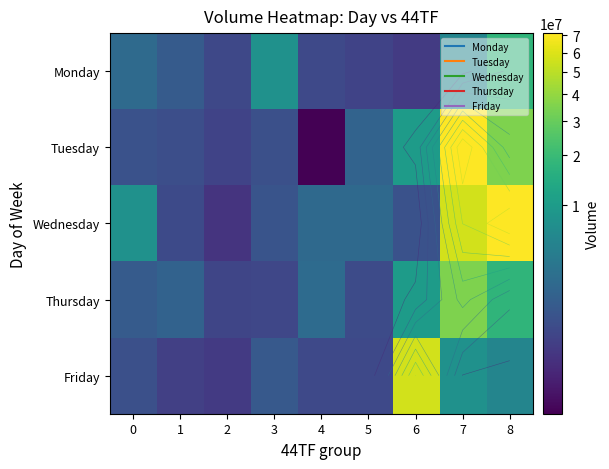

How many series are shown in this chart?

5